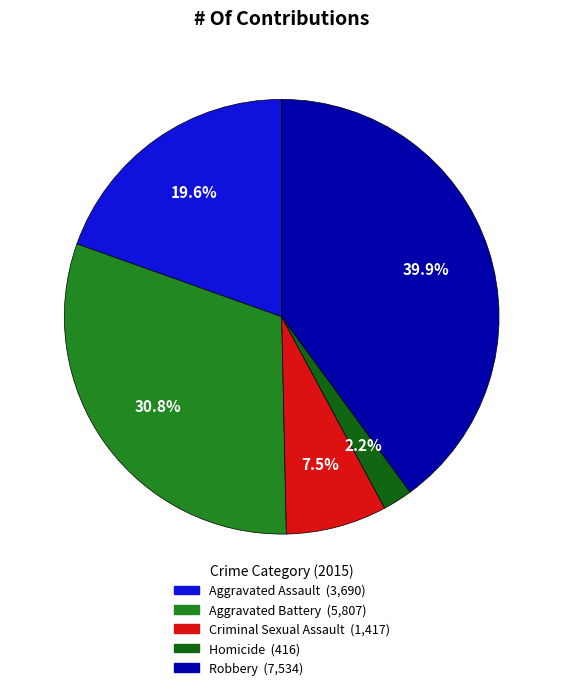

To the nearest percent, what portion does Aggravated Assault represent?

20%